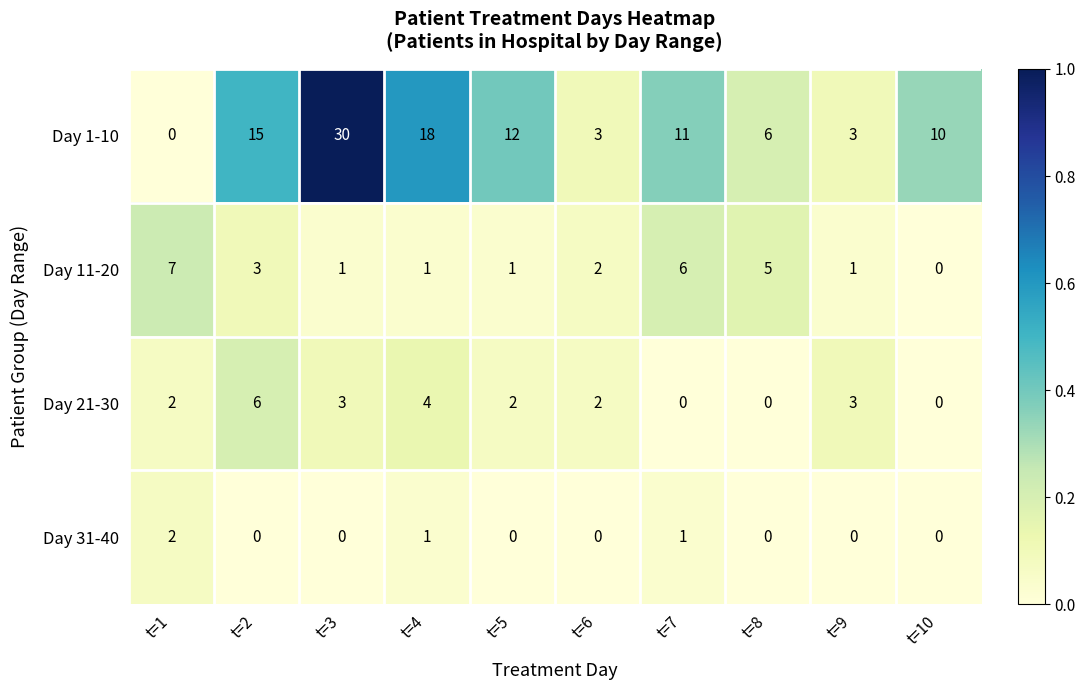

What is the sum of all Day 11-20 values?

27